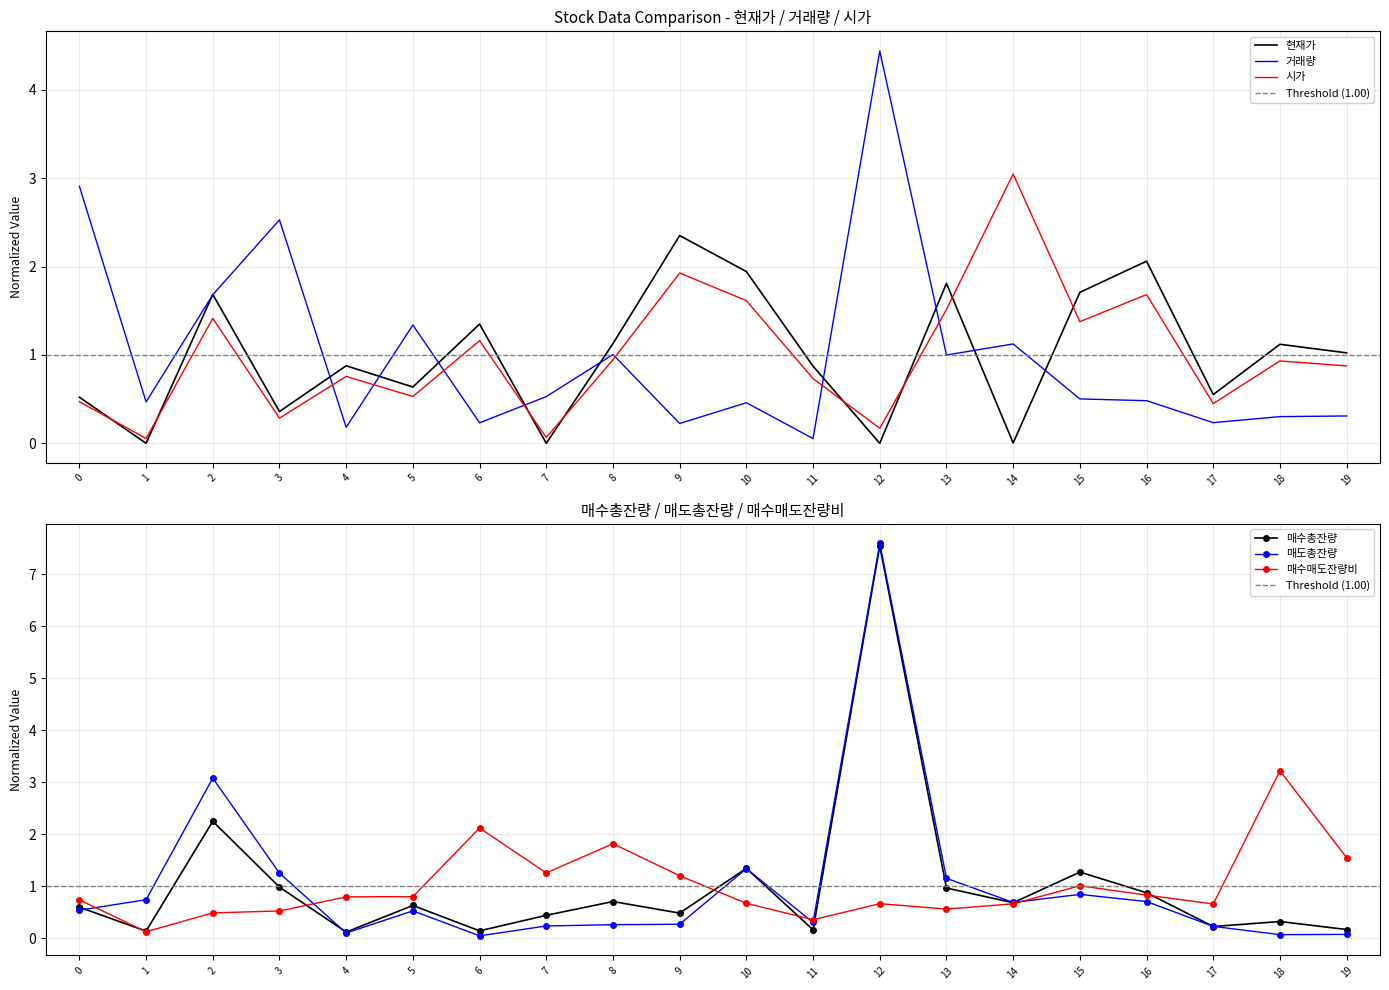

What is the total value across all series at 12?

20.4